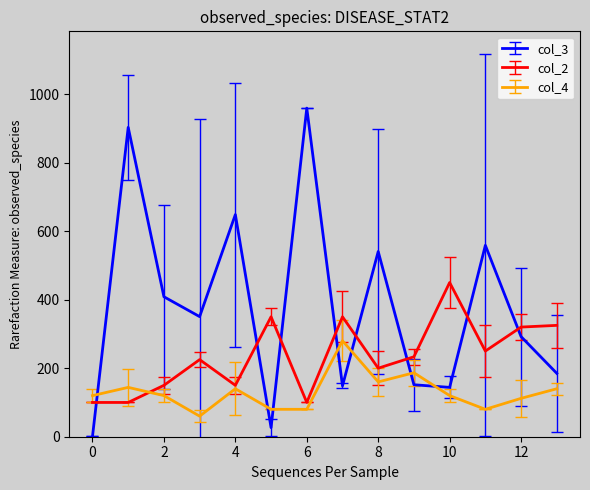

At how many categories does at least one series exceed 115?

14